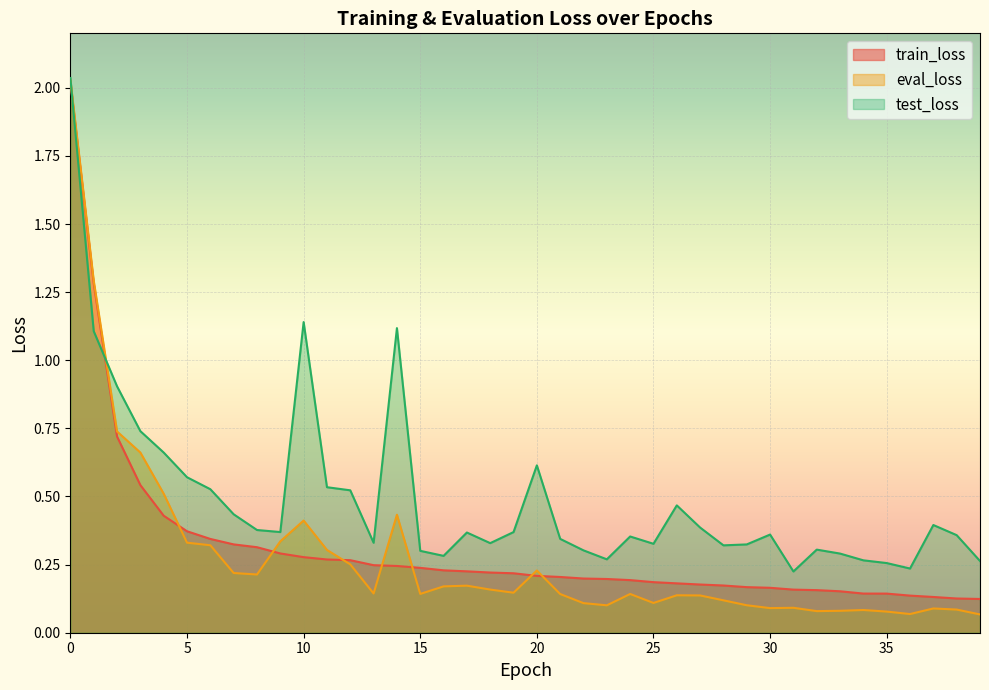

How many interior local peaks does the eval_loss series have?

9